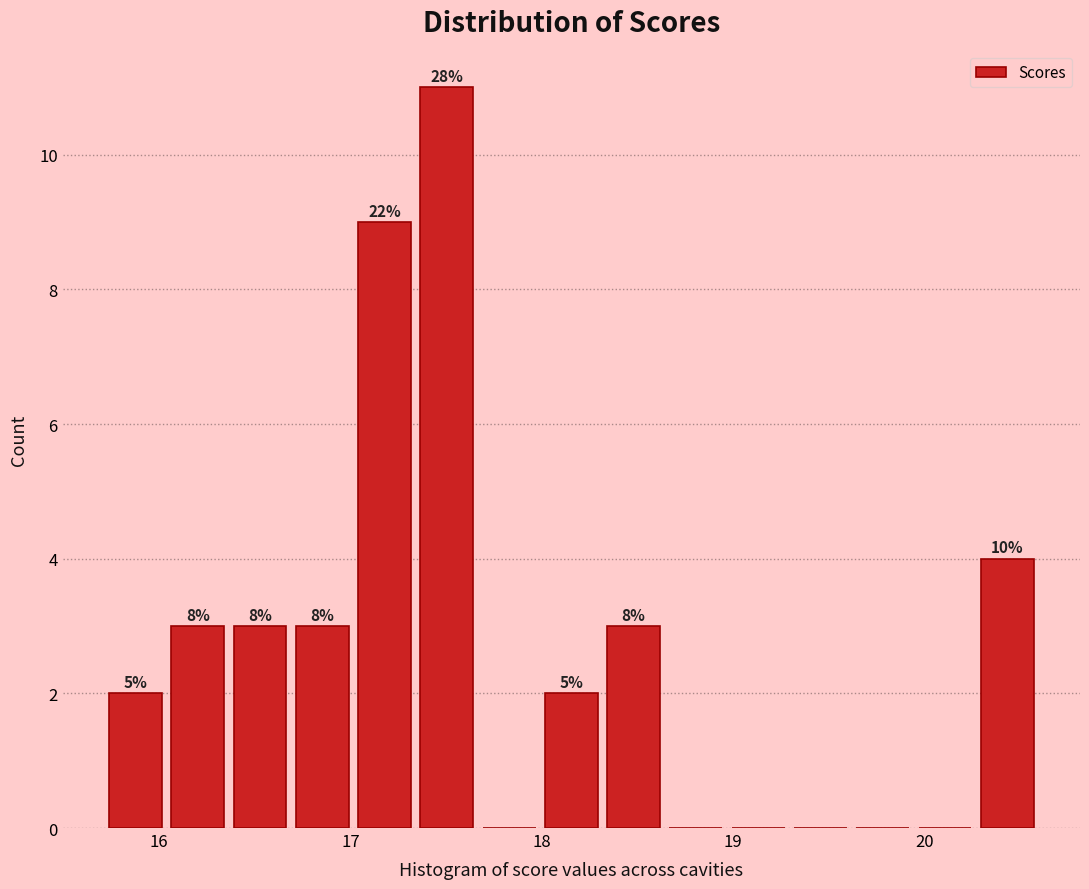

Around what value on the x-axis is the tallest bar? Give the approximate position of its centre, as read against the axis.

17.5